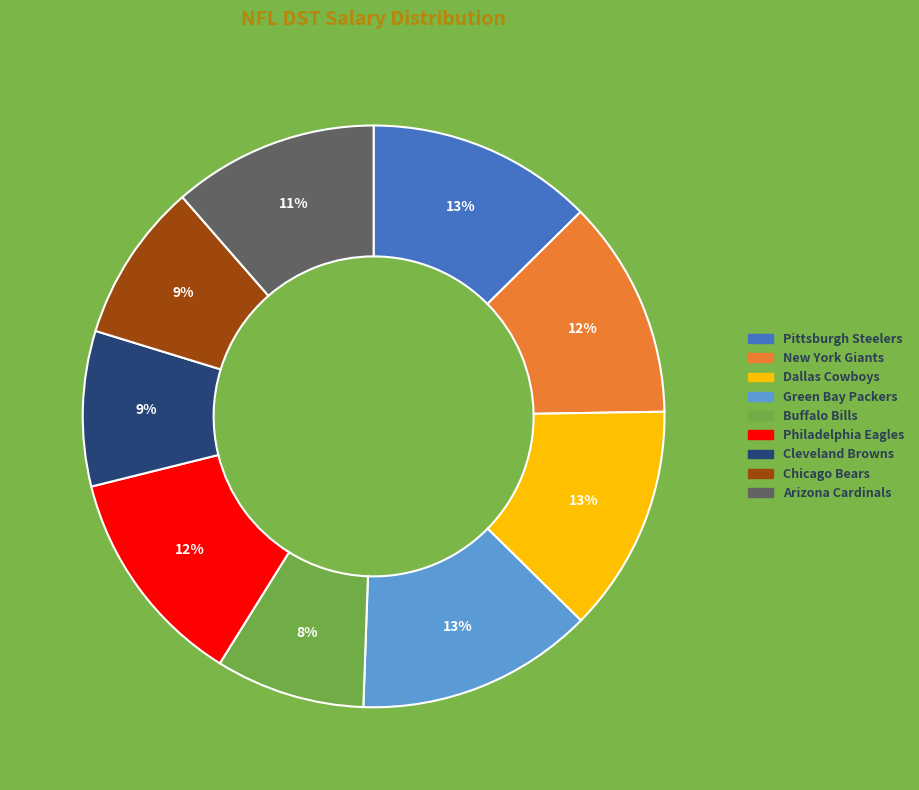

The Philadelphia Eagles slice represents 12% of the pie. True or false?

True